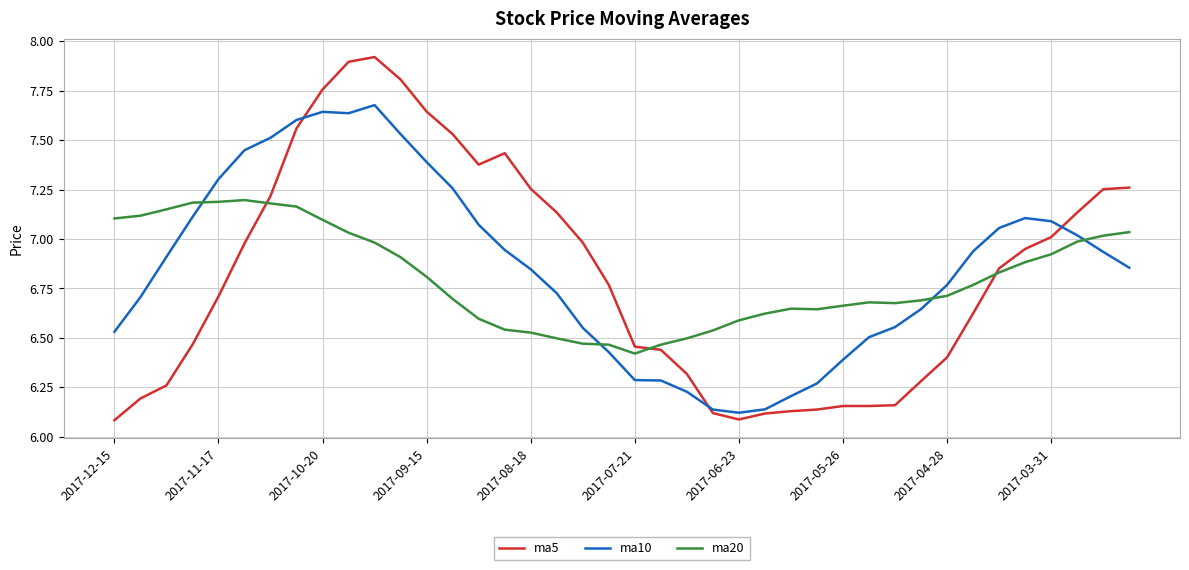

After their last crossing, which series has the higher values: ma10 or ma20?

ma20